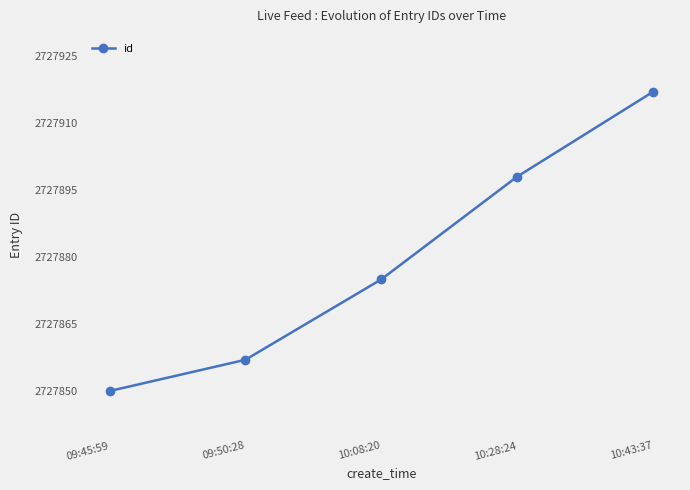

What is the value of the 3rd point from the left?

2727875